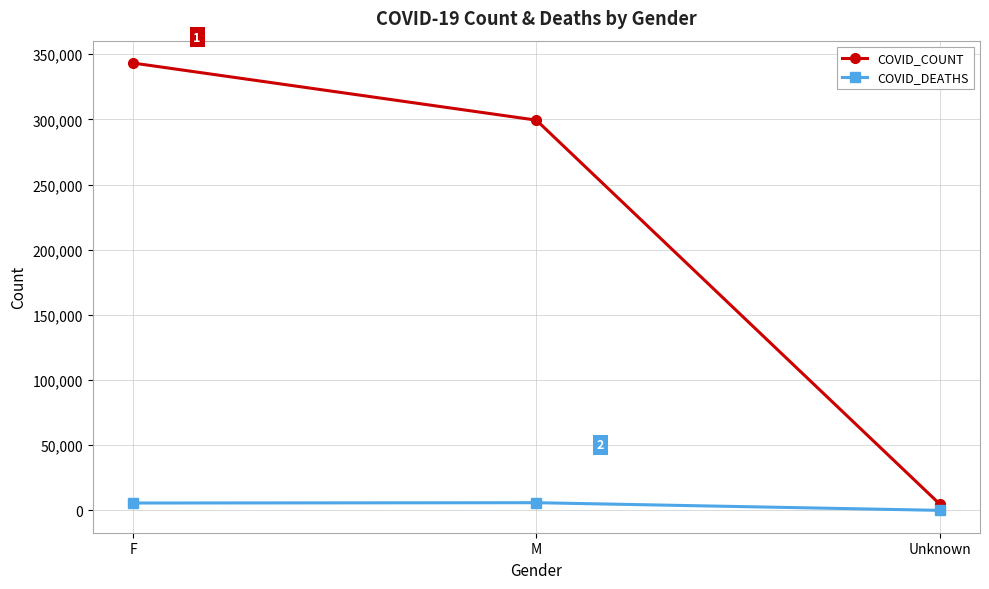

Which series changed the most between F and Unknown?

COVID_COUNT